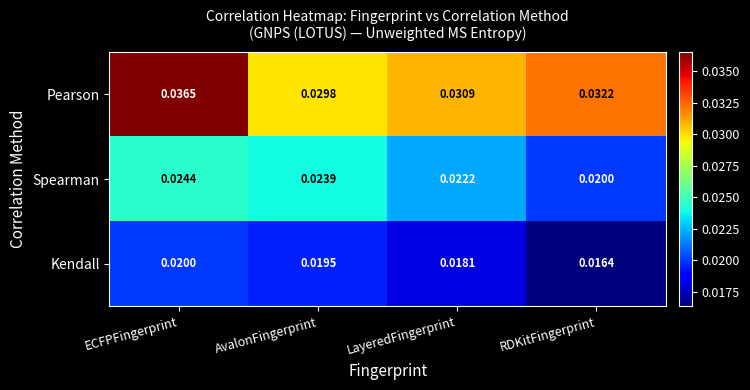

Rank the series by their maximum value, from lowest to highest.

Kendall, Spearman, Pearson